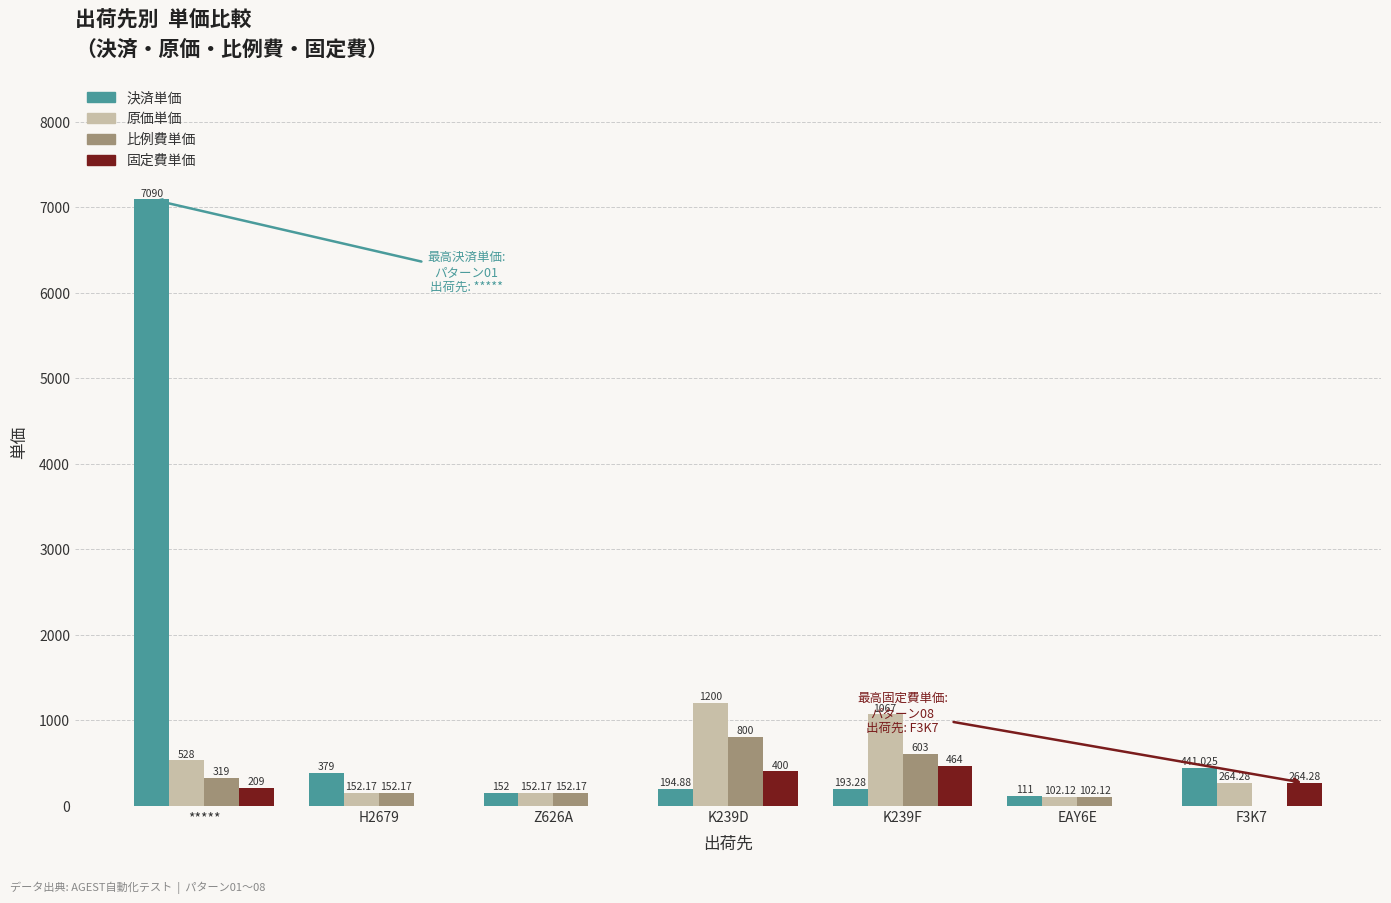

Which category has the highest value across all series?

*****